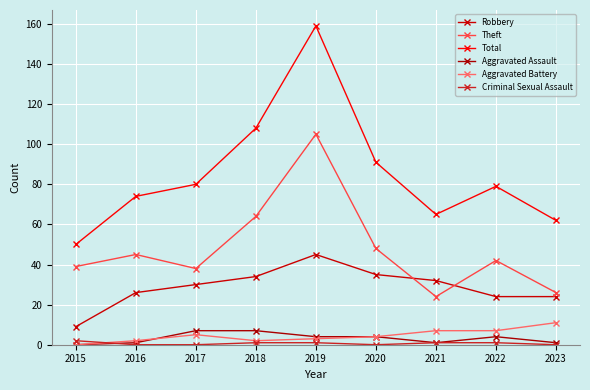

What is the spread (max minus min) of values at 2017?

80